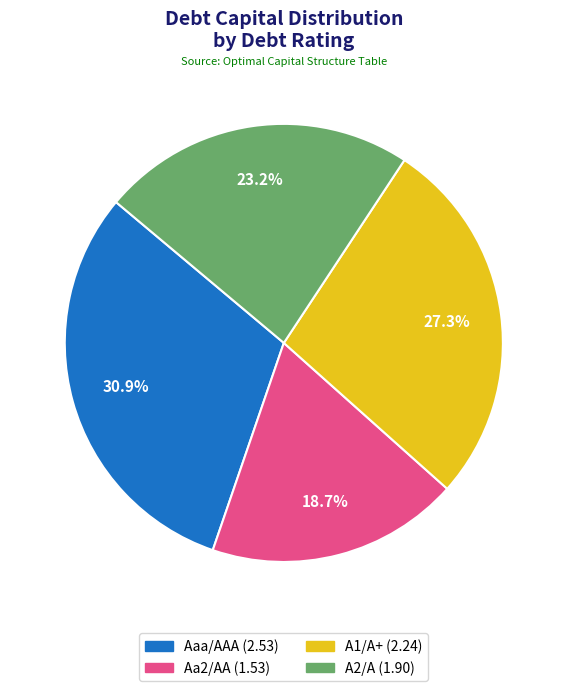

Rank the categories by value from lowest to highest.

Aa2/AA, A2/A, A1/A+, Aaa/AAA